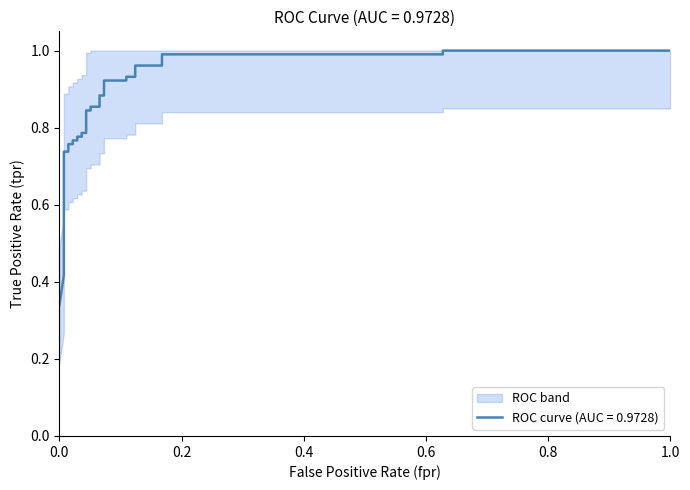

What is the maximum value shown in the chart?

1.0